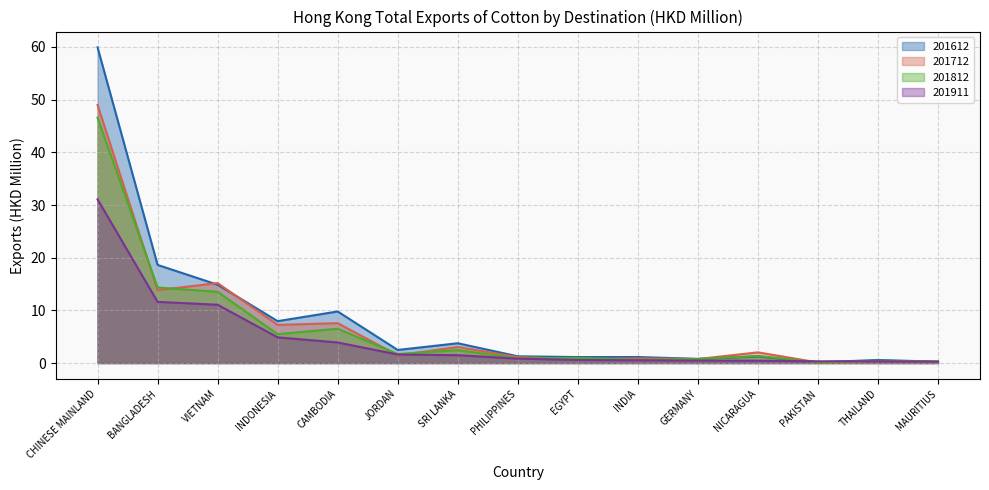

What is the average value of the 201612 series?

8.3